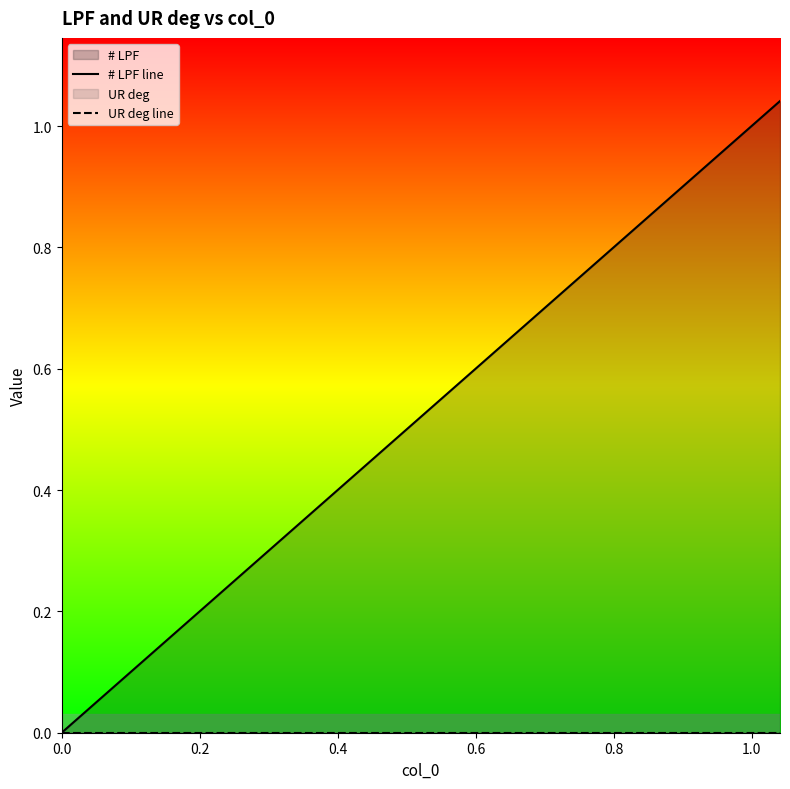

Count the number of data series in this chart.

2